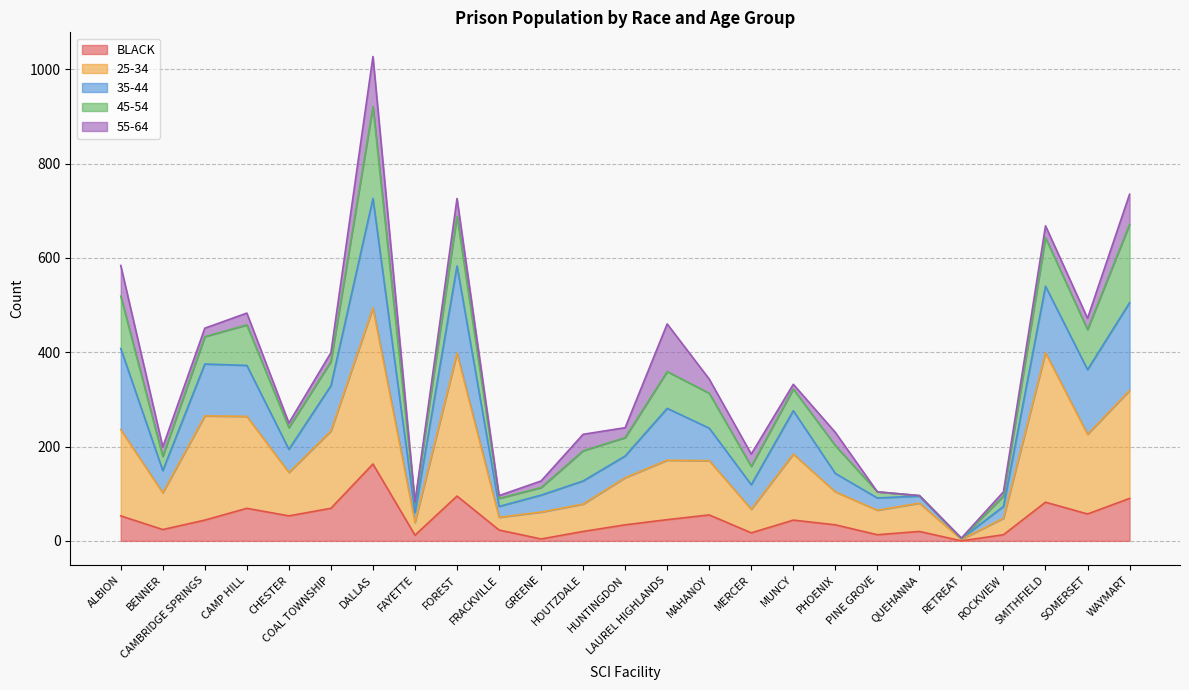

How many lines are shown in the chart?

5